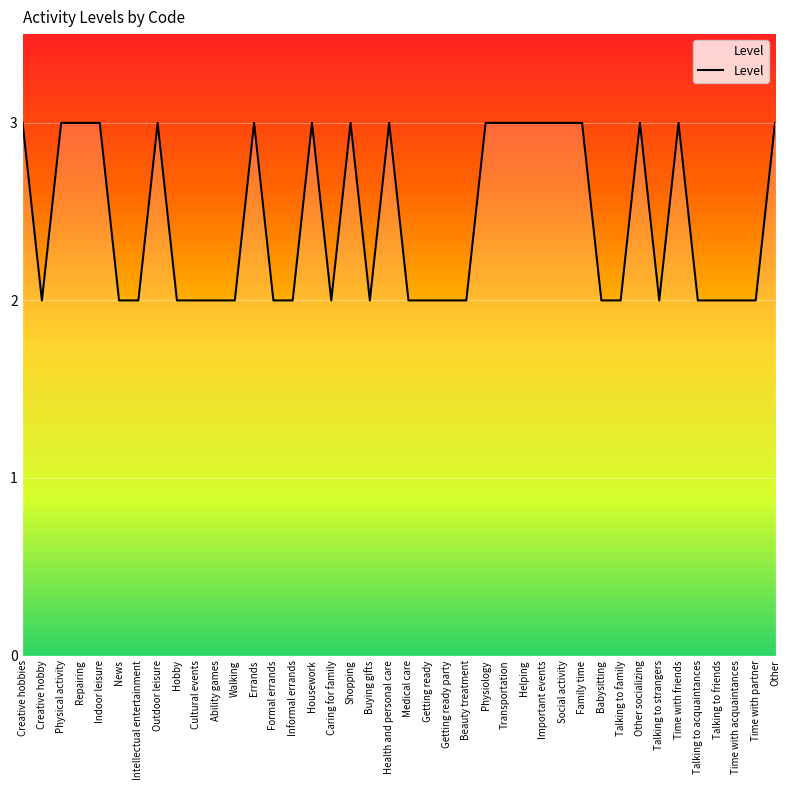

How many lines are shown in the chart?

1